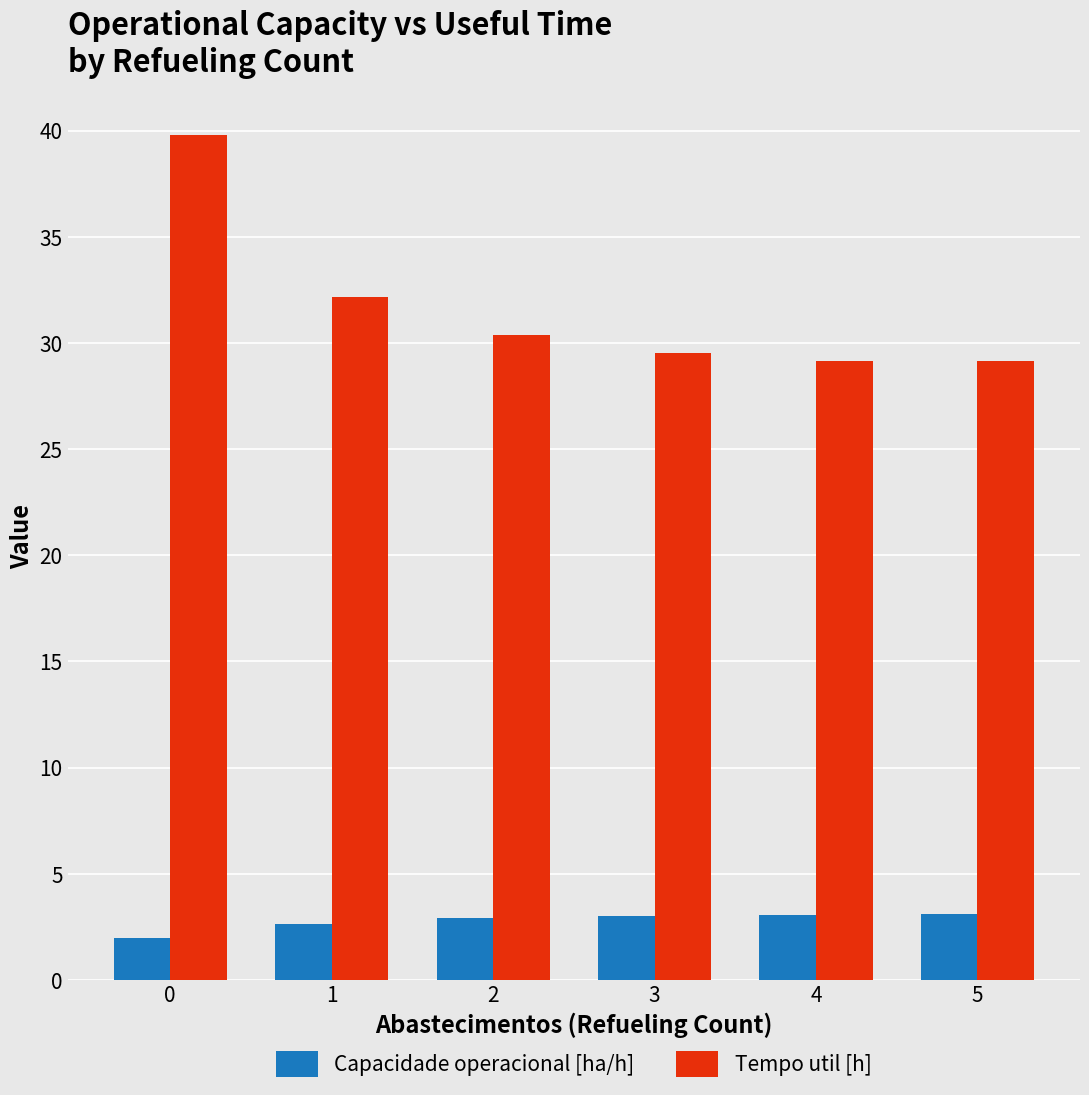

At how many categories does at least one series exceed 25?

6